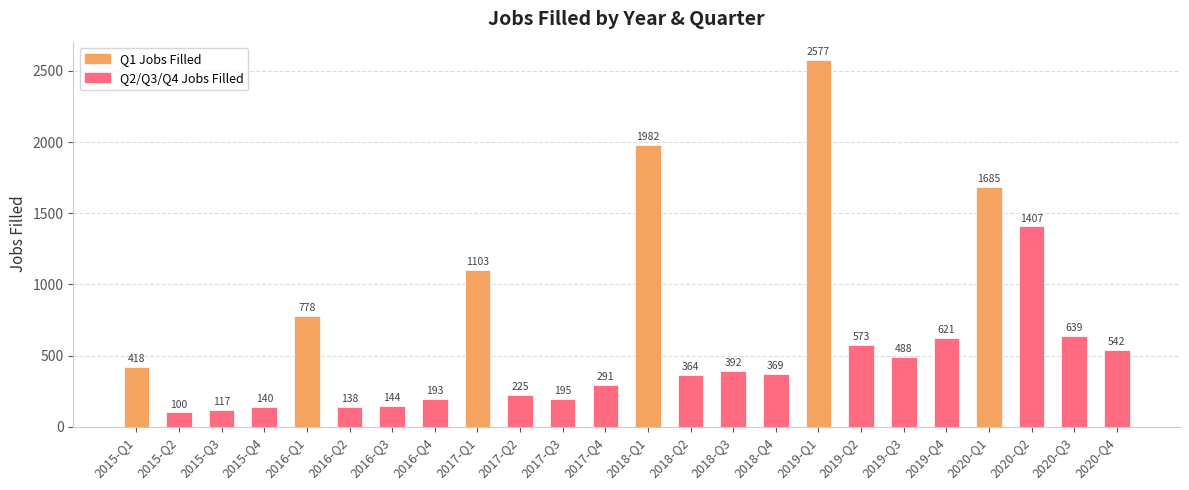

The chart shows a value of 2577 at 2019-Q1. True or false?

True